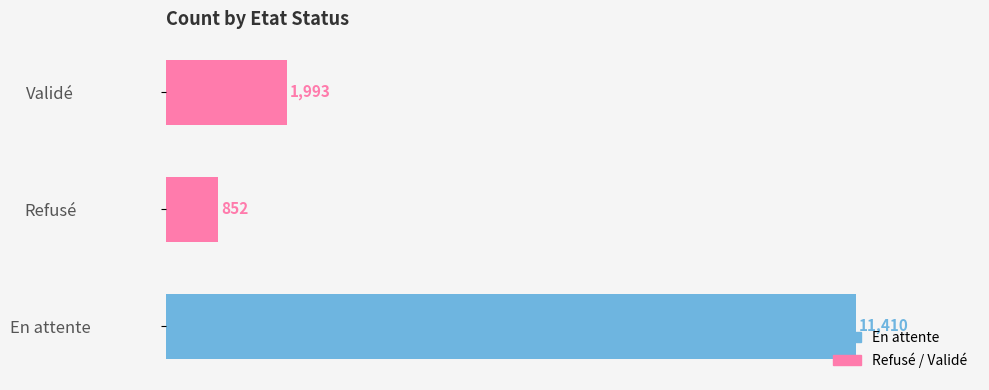

The value at Refusé is 1470. True or false?

False